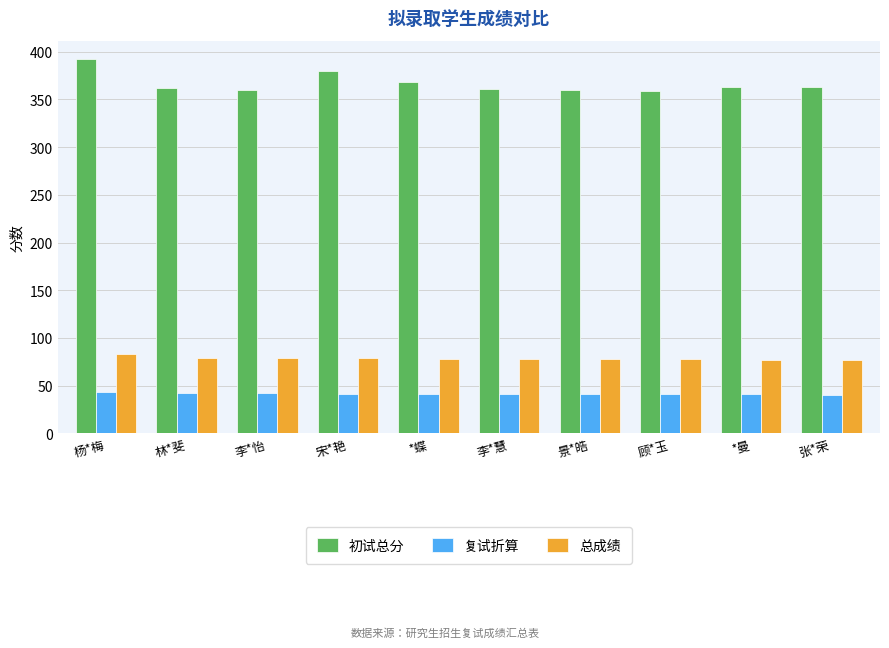

How many distinct data groups are displayed?

3